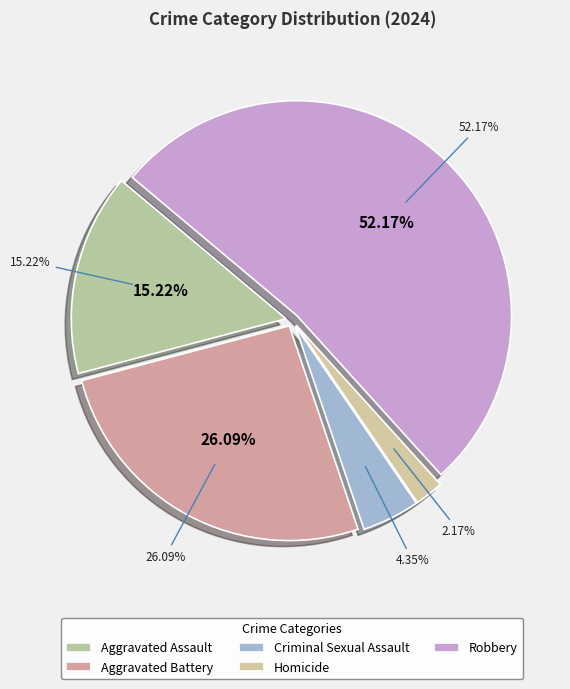

How many slices are in this pie chart?

5